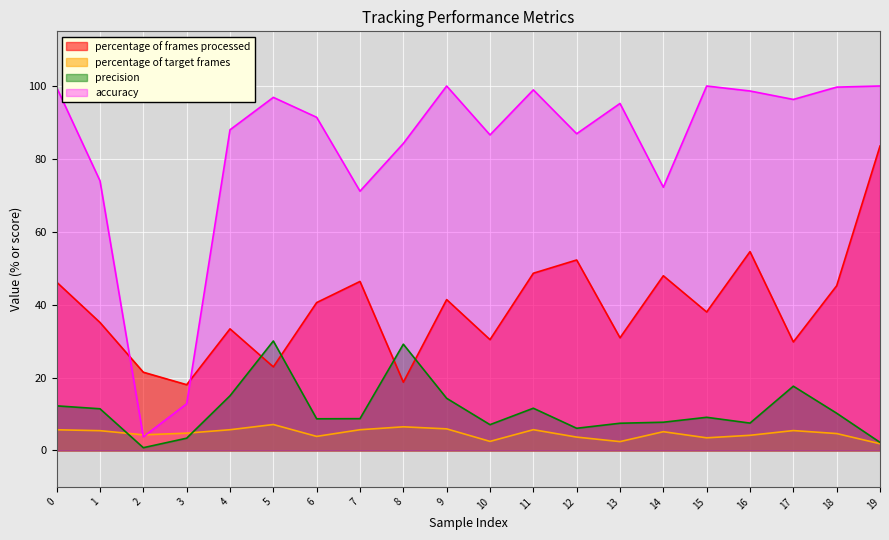

Where do accuracy and percentage of target frames first cross each other?

1 and 2